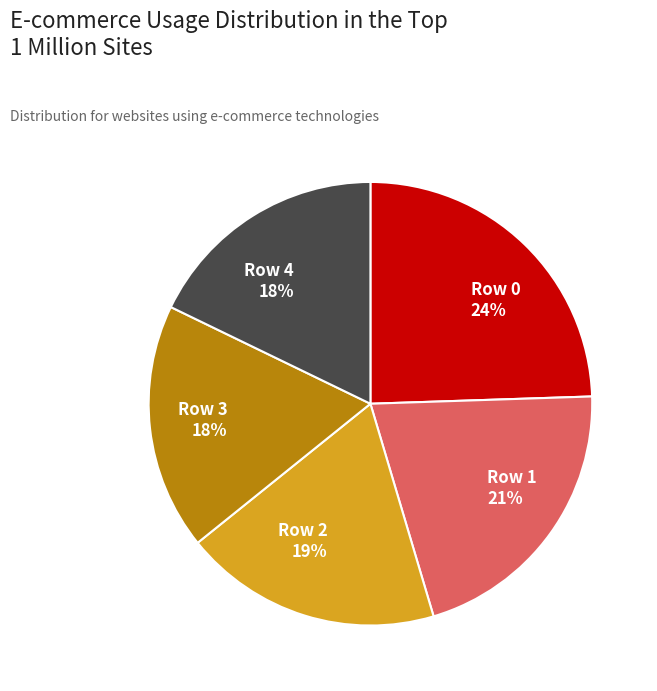

Does Row 2 account for over 50% of the chart?

No